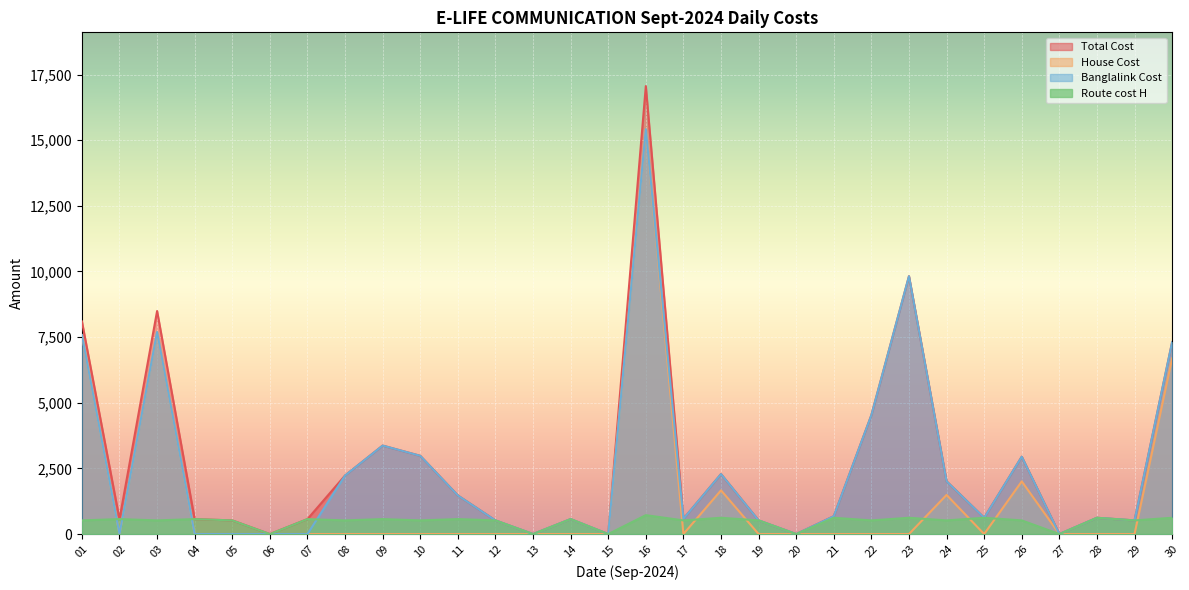

In Route cost H, how many points are lower than both neighbors (excluding endpoints)?

12